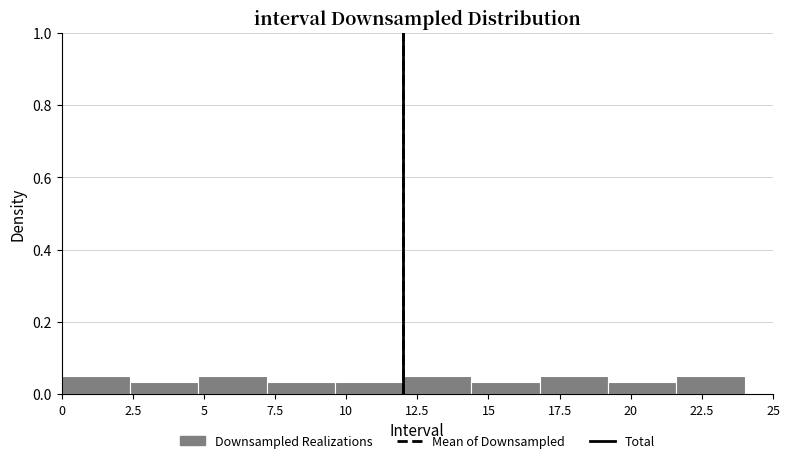

What is the height of the bar covering 4.8 to 7.2 on the x-axis? Neither the bar edges nor the heights are printed on the chart, so give them approximately, as read against the axes.

0.06